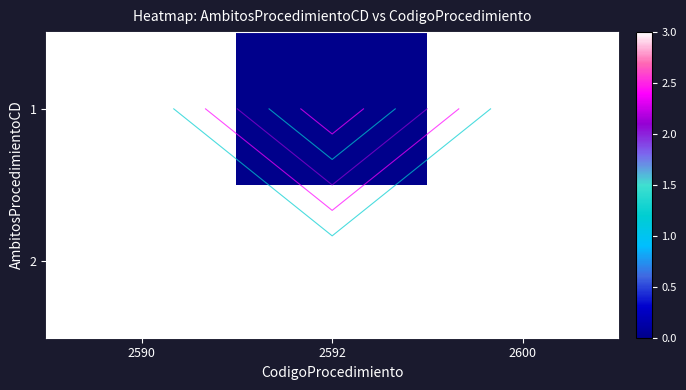

What is the total value across all series at 2592?

3